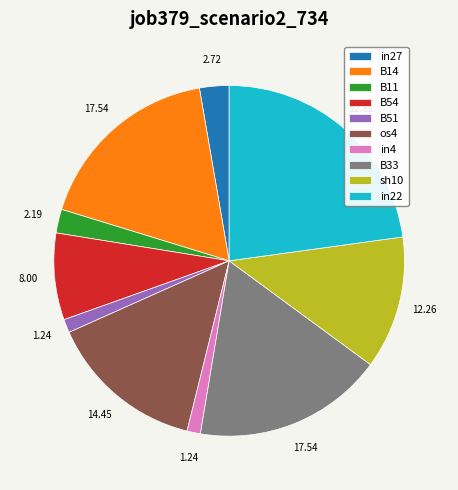

How many slices are in this pie chart?

10